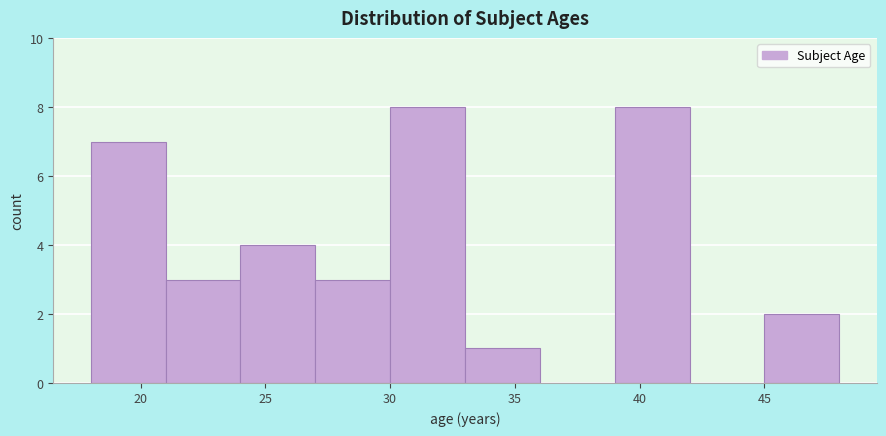

What is the height of the bar covering 30 to 33 on the x-axis? The values are not printed on the chart, so give them approximately, as read against the axis.

8